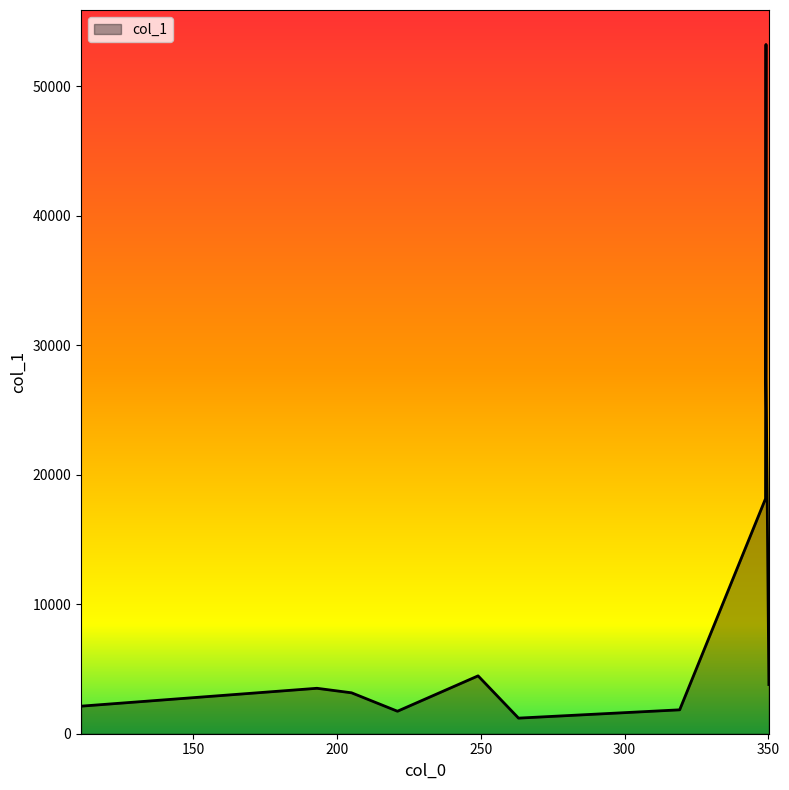

How many values exceed 3509?

6